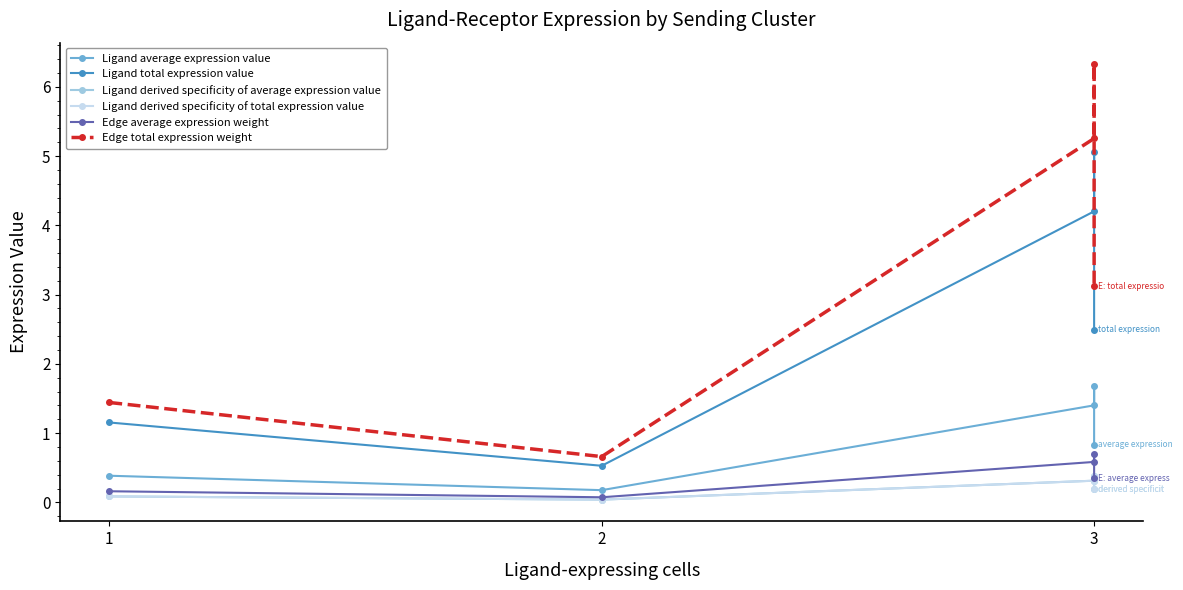

Which series has the widest spread of values?

Edge total expression weight